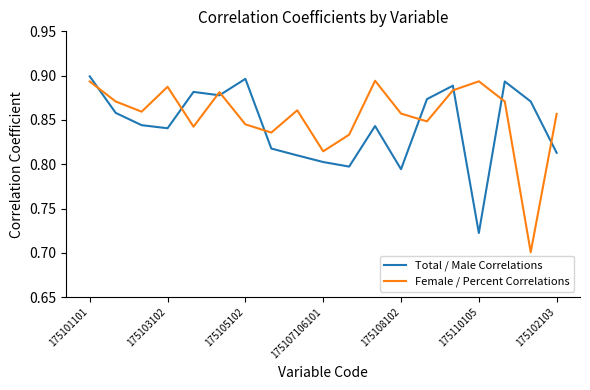

How many intersections are there between Total / Male Correlations and Female / Percent Correlations?

9